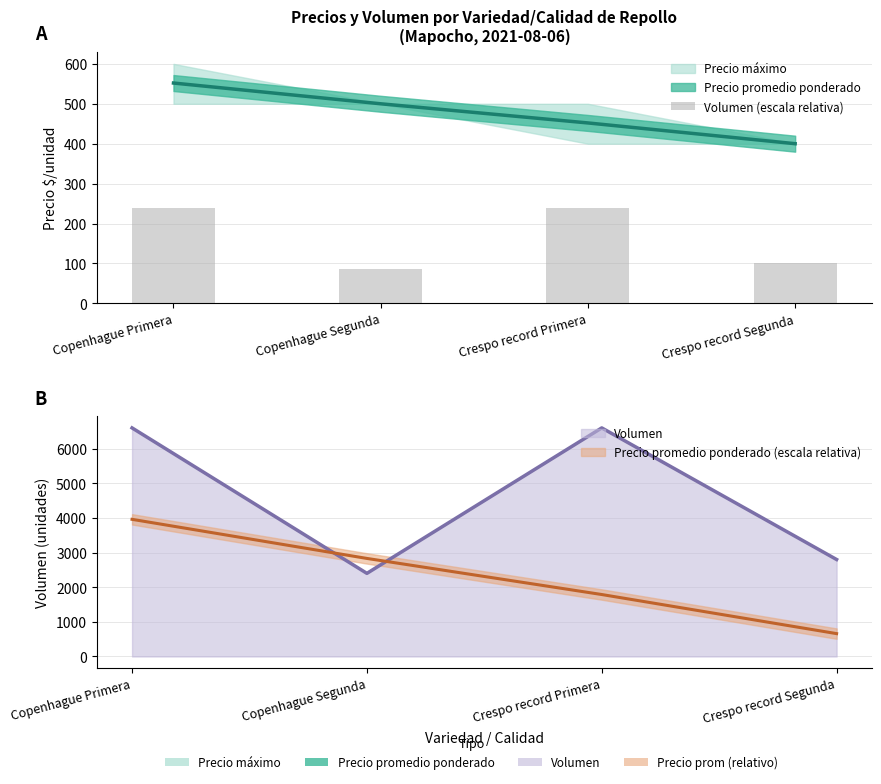

True or false: the data shows 60.7 at Copenhague Segunda.

False